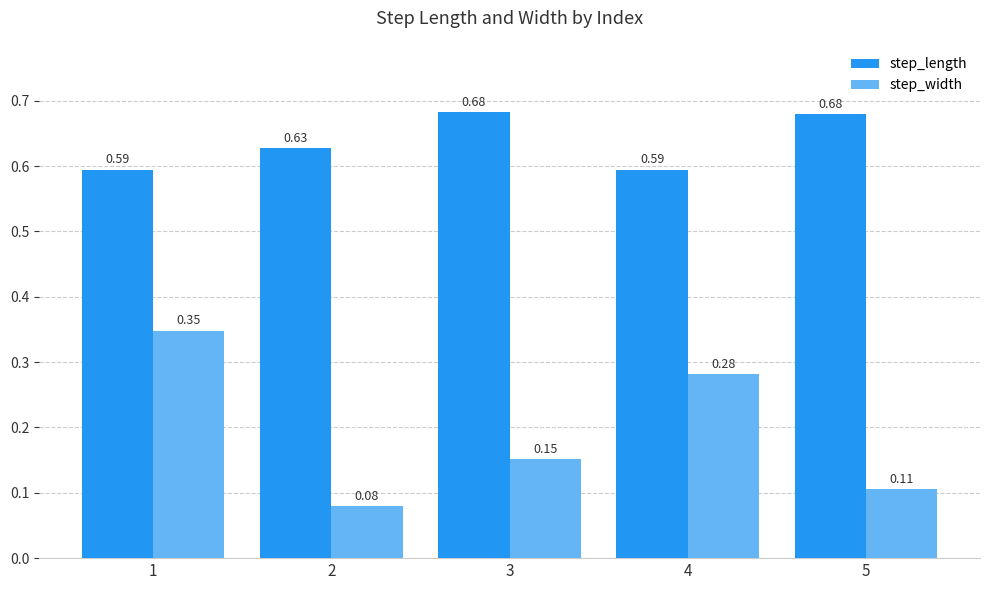

Rank the series by their average value, from highest to lowest.

step_length, step_width